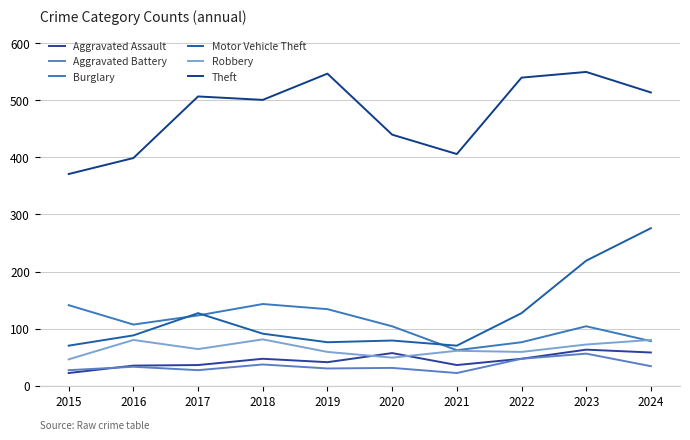

True or false: Burglary and Motor Vehicle Theft intersect in this chart.

True